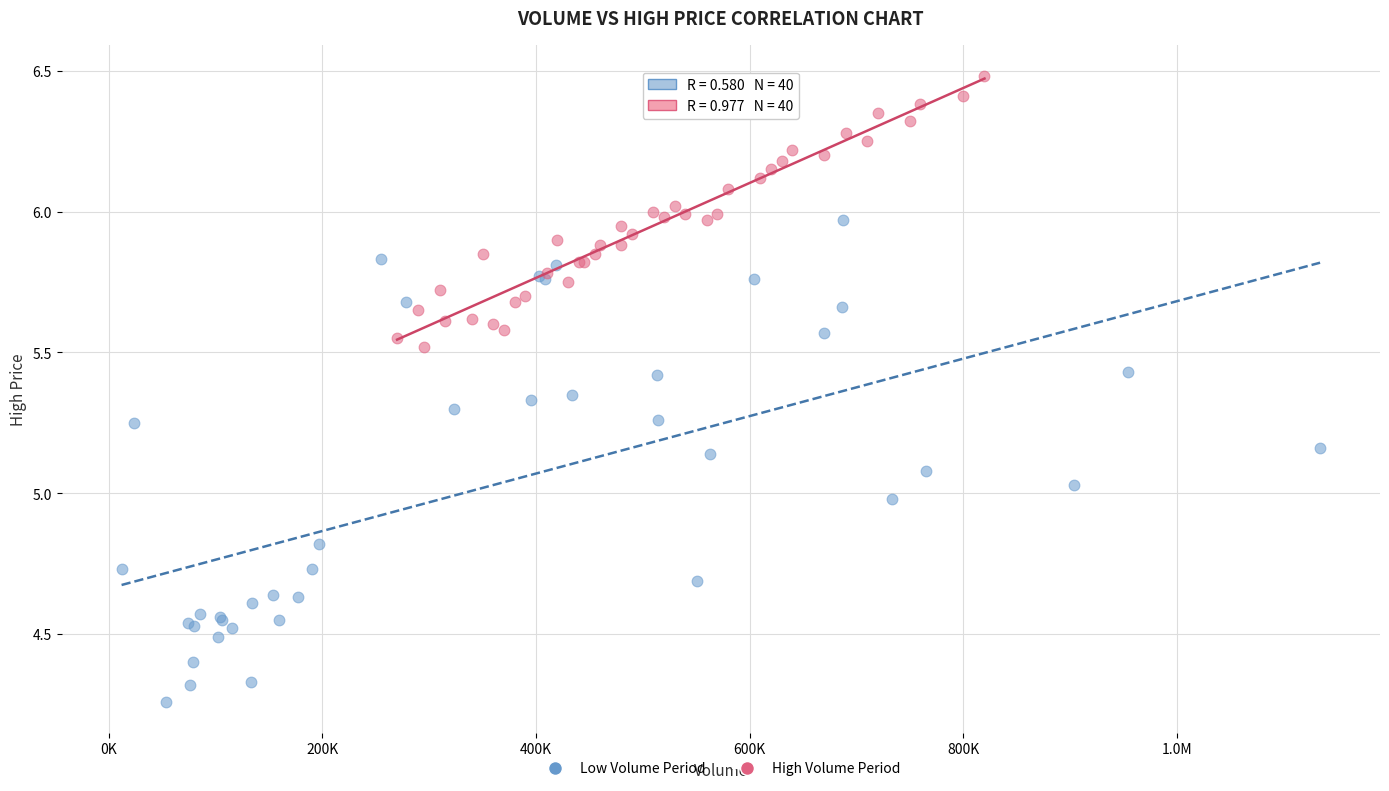

Which series contains the highest Y value?

High Volume Period